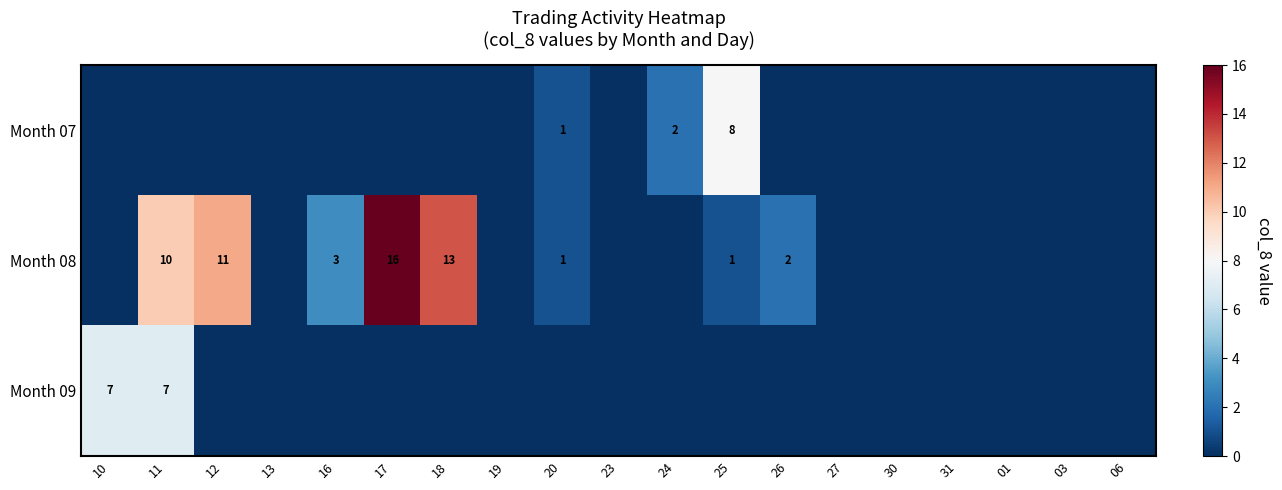

Is it true that Month 07 equals 3 at 24?

False